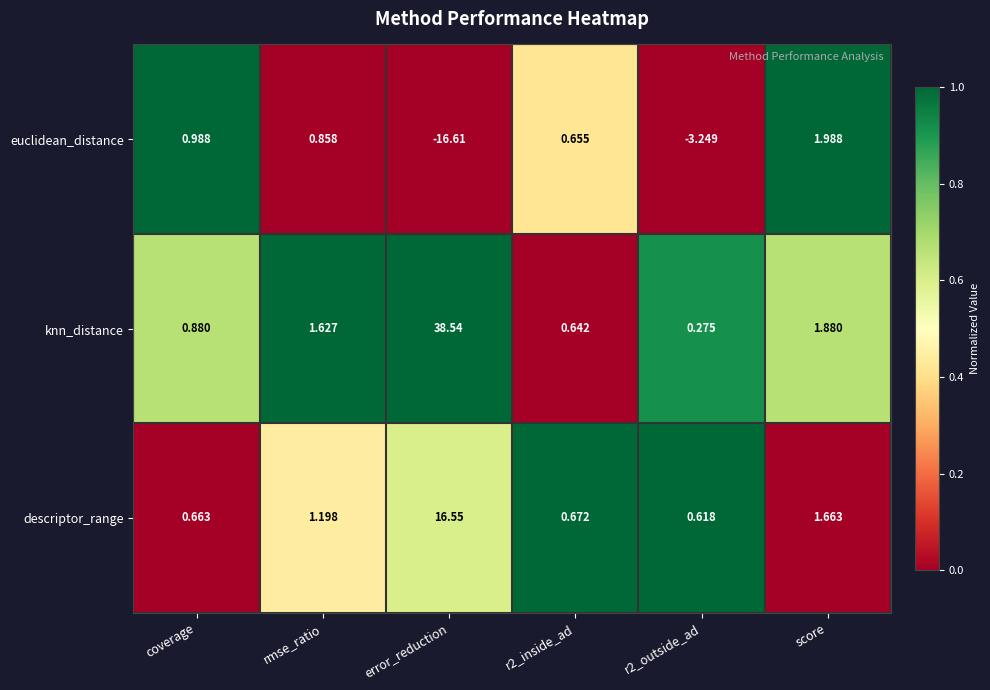

At which label is descriptor_range closest to 8?

score